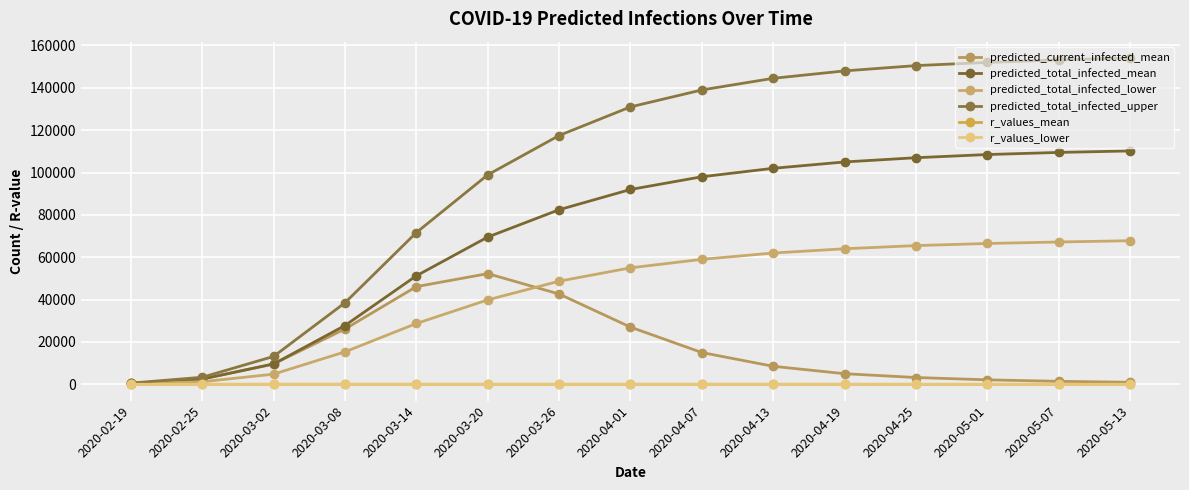

What position from the left is 2020-05-13?

15